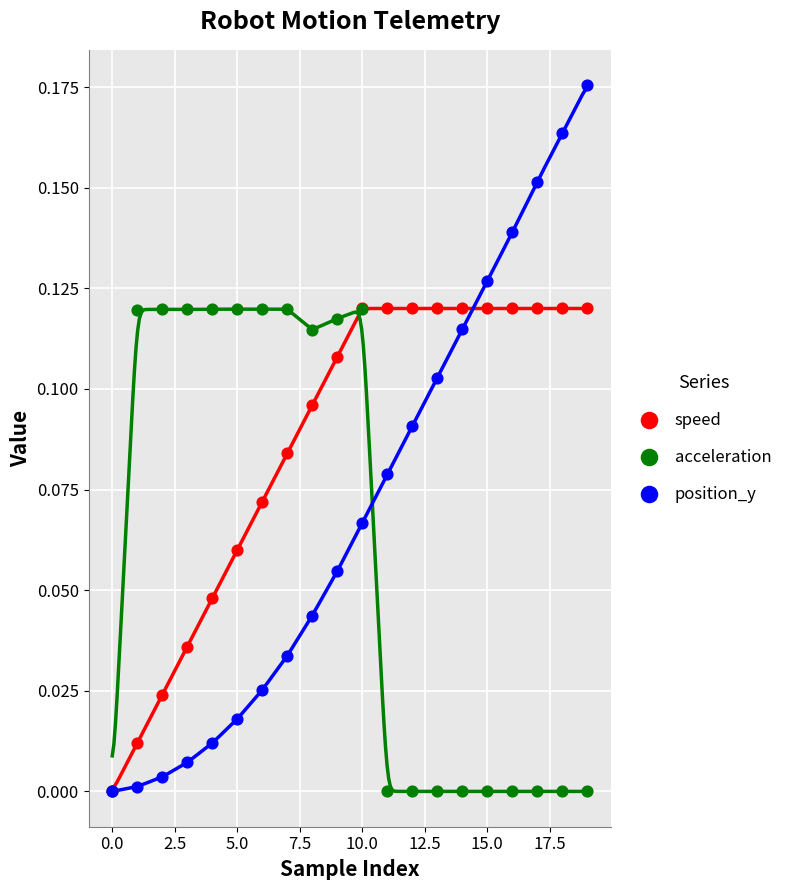

What are all the series names shown in the legend?

speed, acceleration, position_y